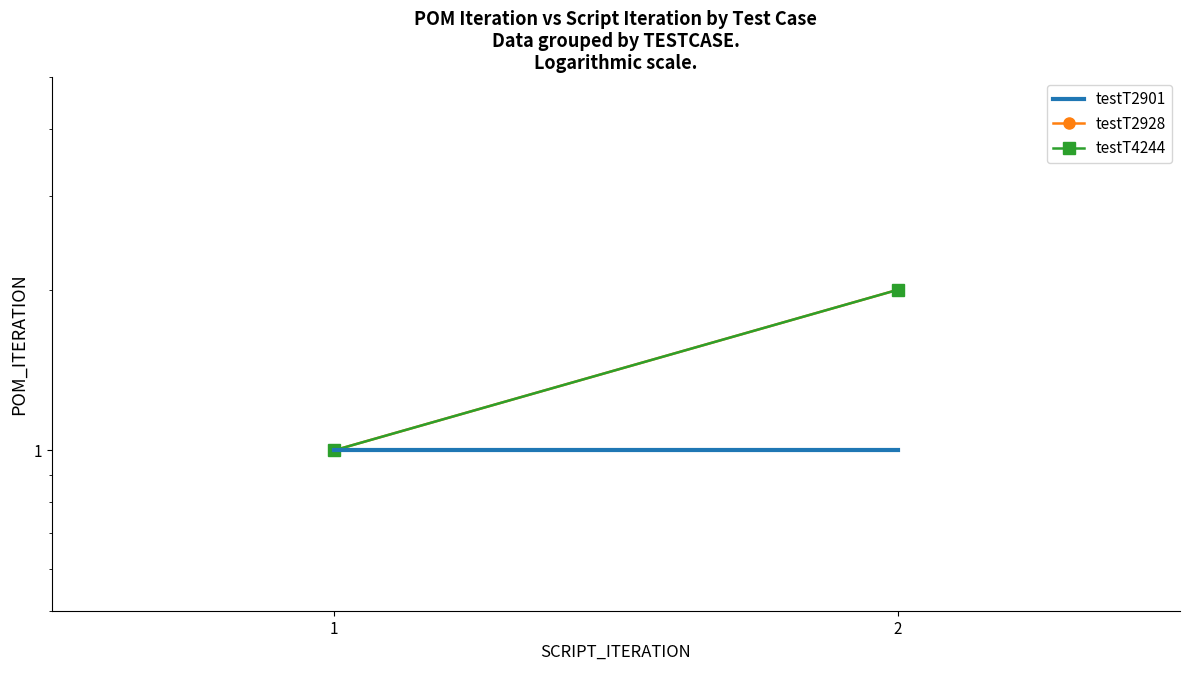

What is the average value of the testT2928 series?

2